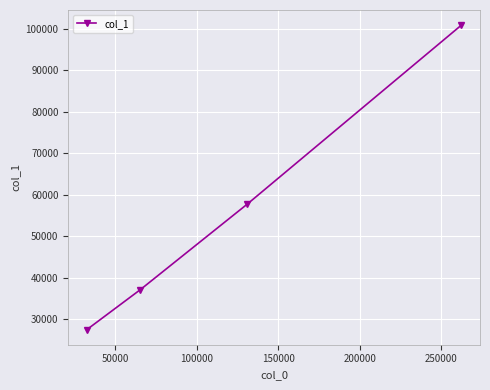

What is the greatest value displayed?

100796